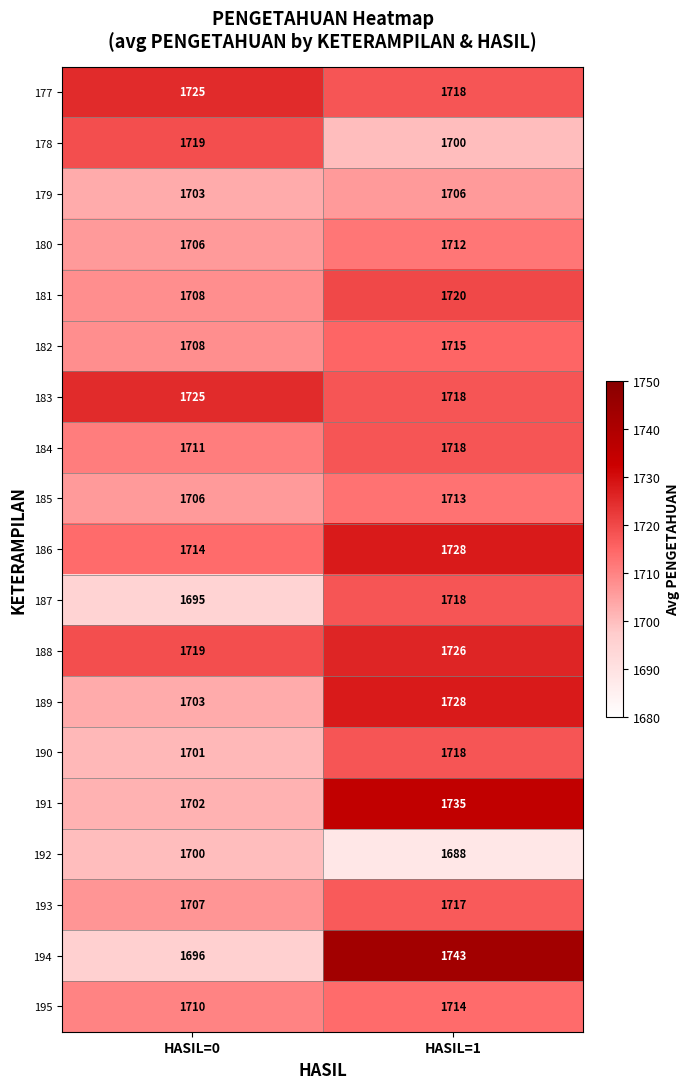

The value of 184 at HASIL=1 is 655. True or false?

False